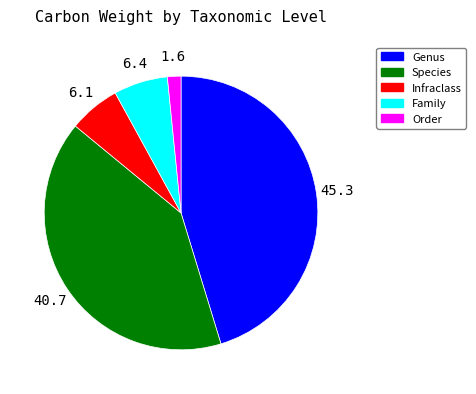

Is there any slice that represents more than half of the pie?

No